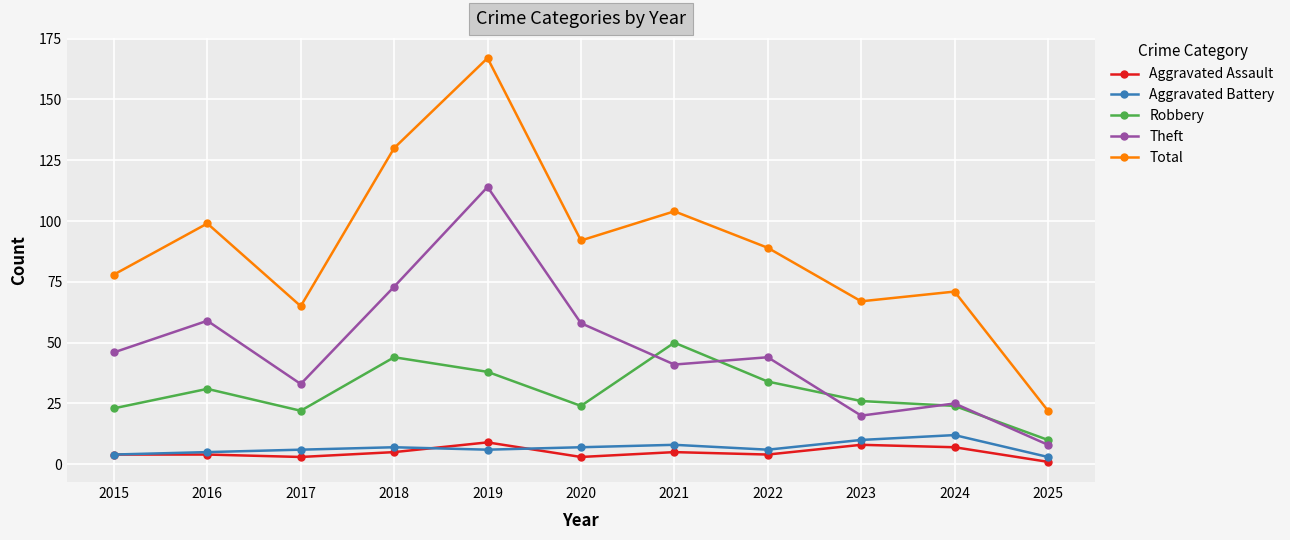

Reading right to left, extract all data points from this chart.

Aggravated Assault: 1	7	8	4	5	3	9	5	3	4	4
Aggravated Battery: 3	12	10	6	8	7	6	7	6	5	4
Robbery: 10	24	26	34	50	24	38	44	22	31	23
Theft: 8	25	20	44	41	58	114	73	33	59	46
Total: 22	71	67	89	104	92	167	130	65	99	78